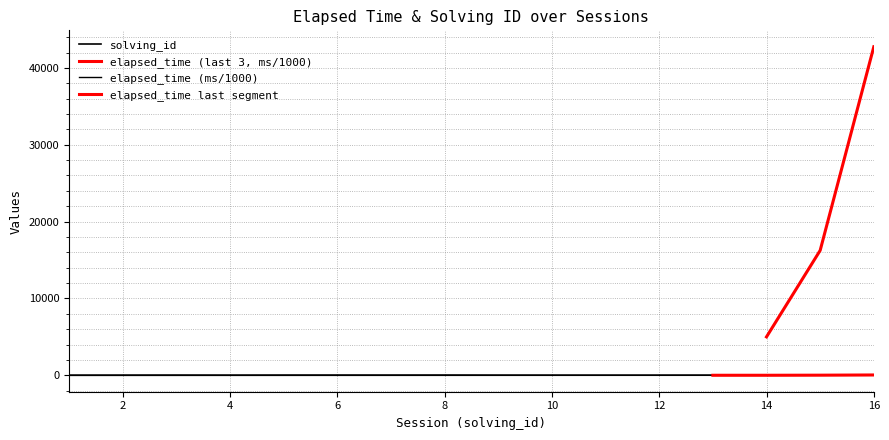

What value does the elapsed_time series have at 16?

42.8